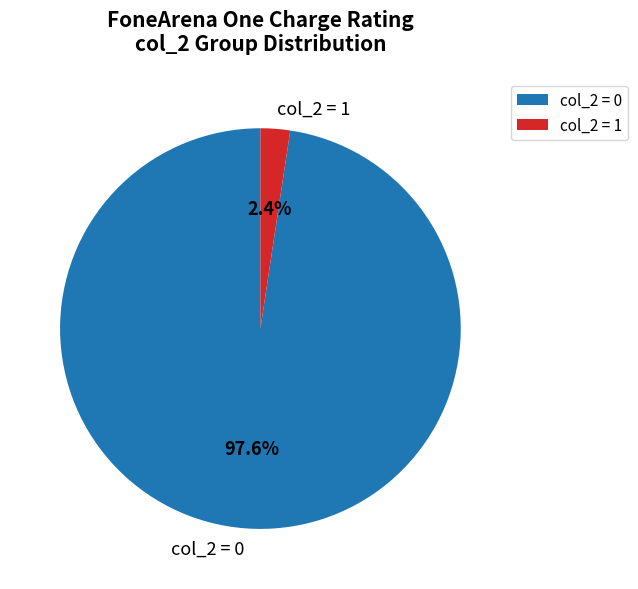

Does any single category account for the majority?

Yes